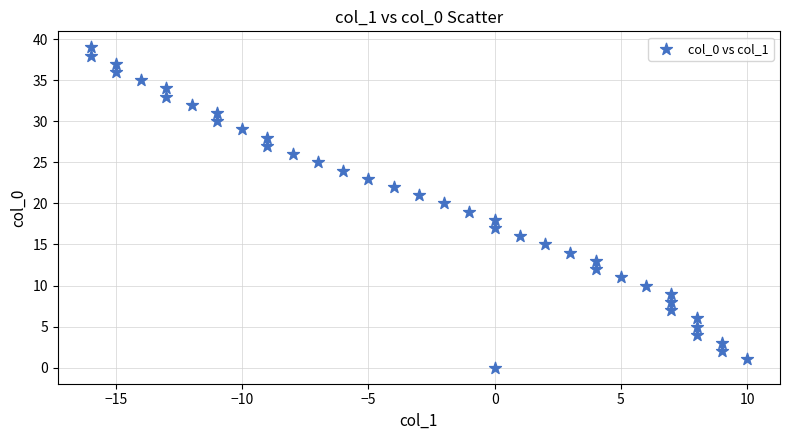

What is the range of X values (max minus min)?

26